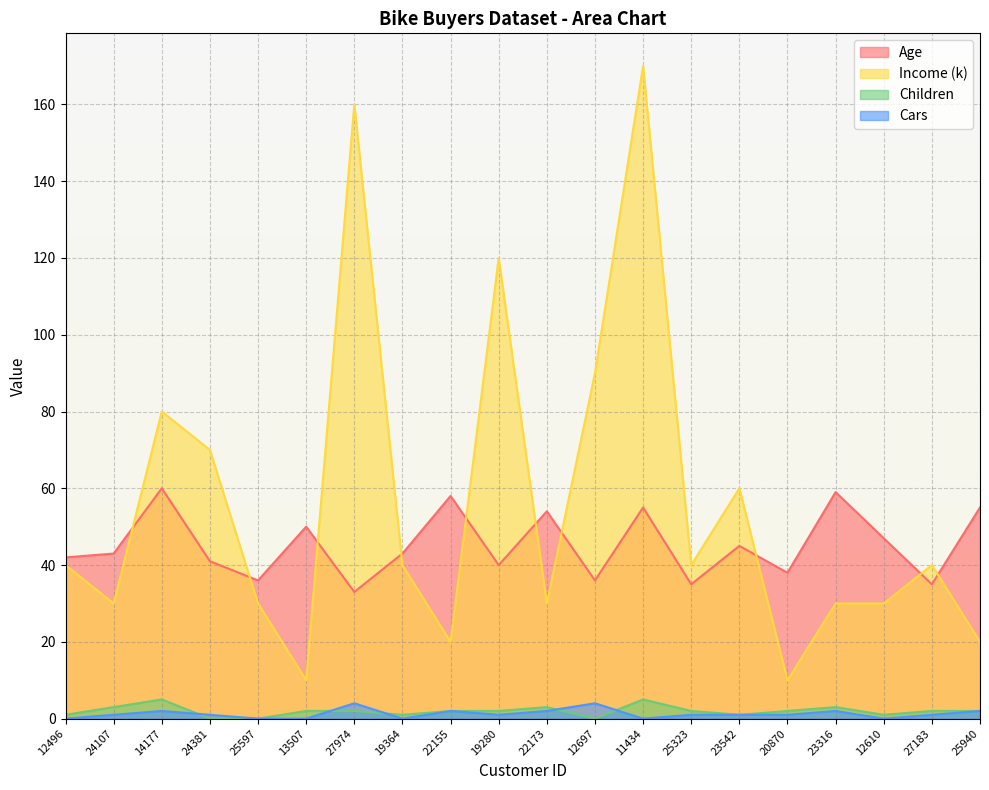

What position from the right is 23316?

4